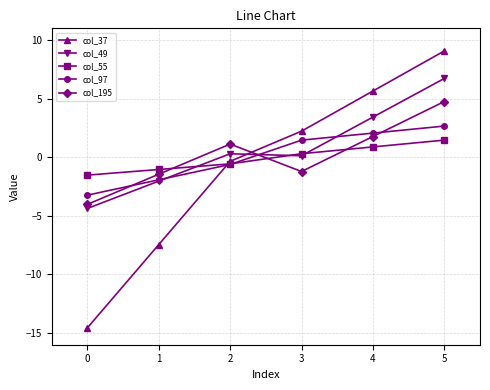

What is the spread (max minus min) of values at 5?

7.6